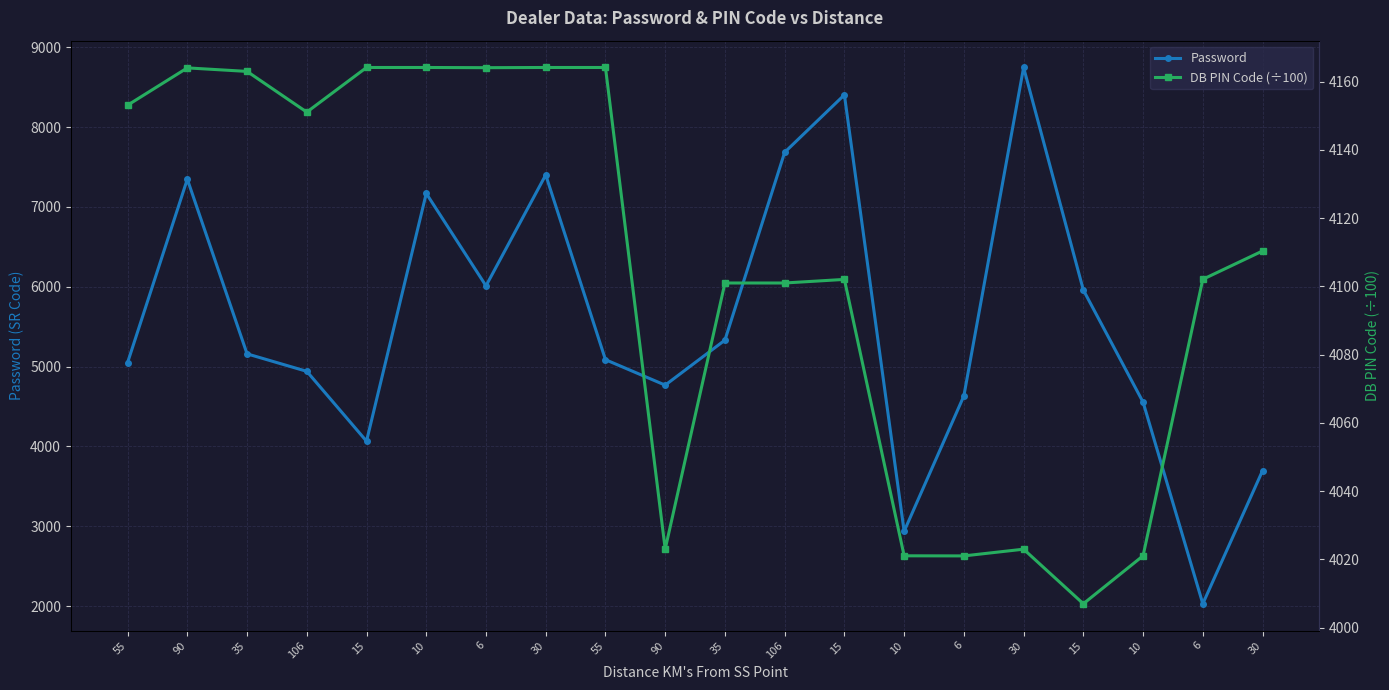

Is this an area chart (filled region under the line)?

No